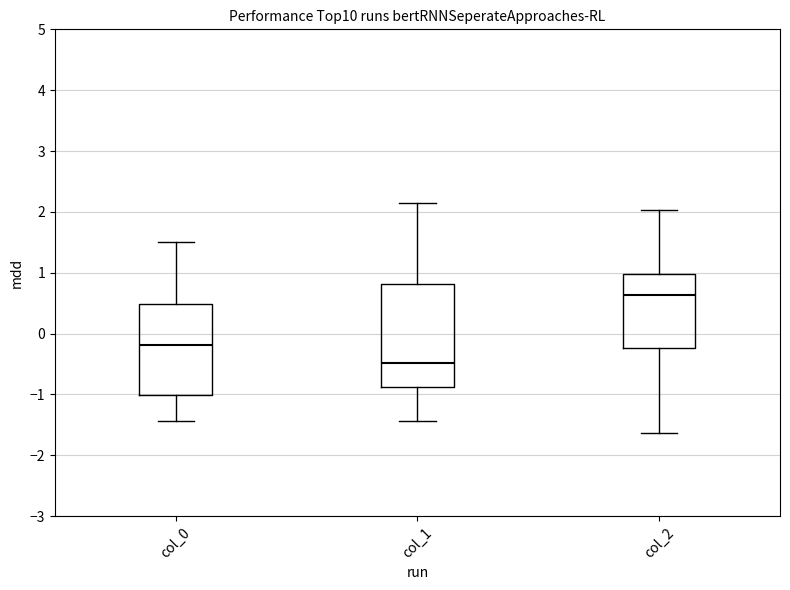

Reading left to right, read every box against the y-axis: the position of its median line, the range the box covers, and the ends of its whiskers. The values are not printed on the chart, so give them approximately, as read against the axis.

col_0: median -0.2, box -1.0 to 0.5, whiskers -1.4 to 1.5
col_1: median -0.5, box -0.9 to 0.8, whiskers -1.4 to 2.1
col_2: median 0.6, box -0.2 to 1.0, whiskers -1.6 to 2.0